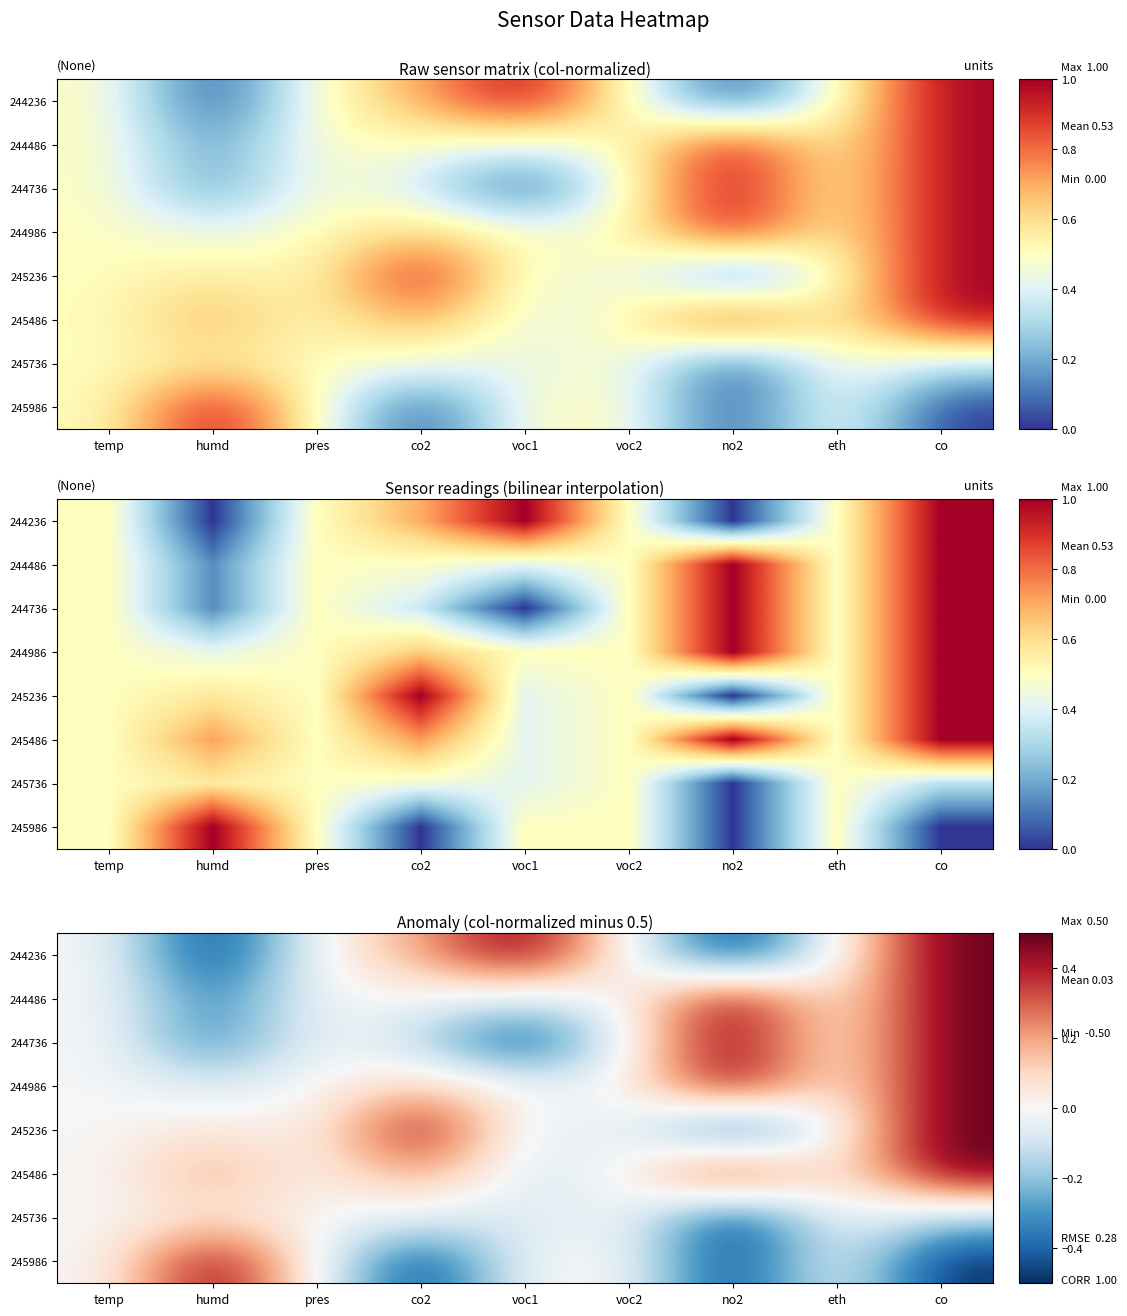

What is the difference between the highest and lowest values at co?

1.0